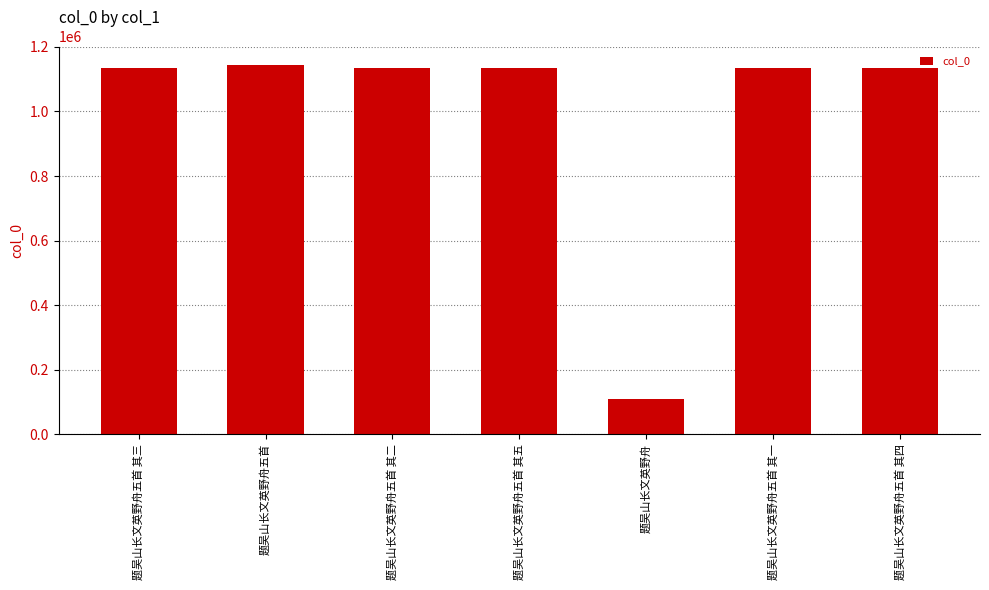

What is the smallest value displayed?

108255